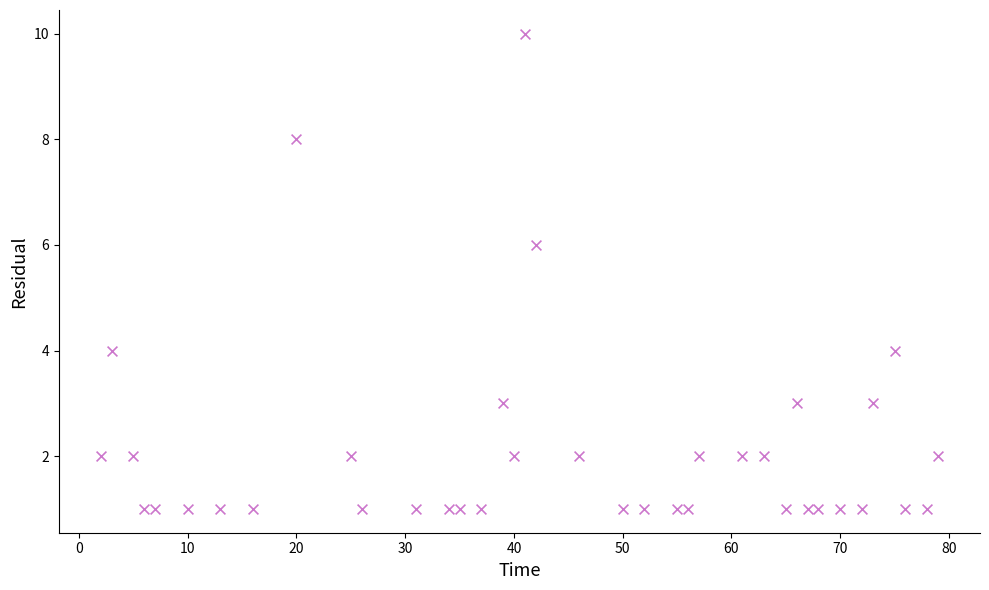

What is the range of X values (max minus min)?

77